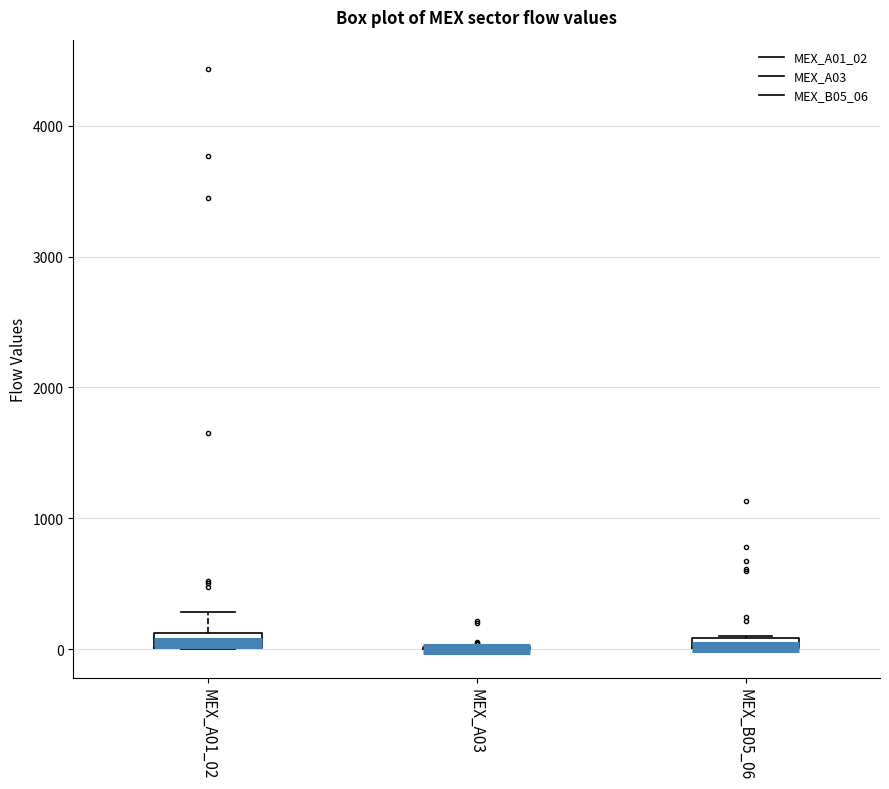

Where is the upper edge of the box for MEX_B05_06 on the y-axis? The values are not printed on the chart, so give them approximately, as read against the axis.

100